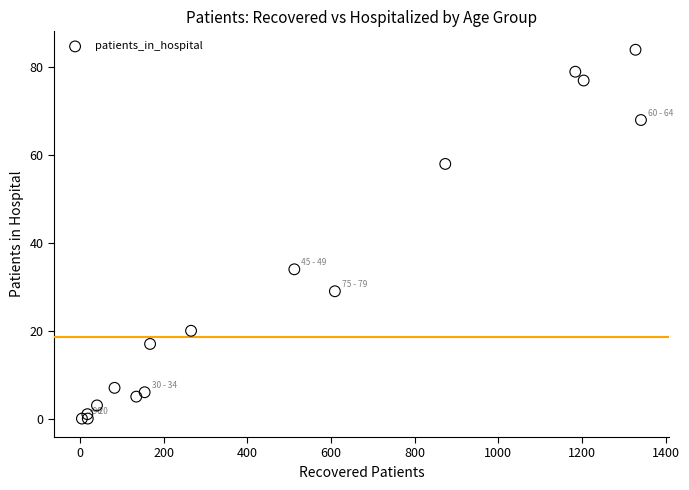

What Y value in the scatter plot is closest to 42?

34